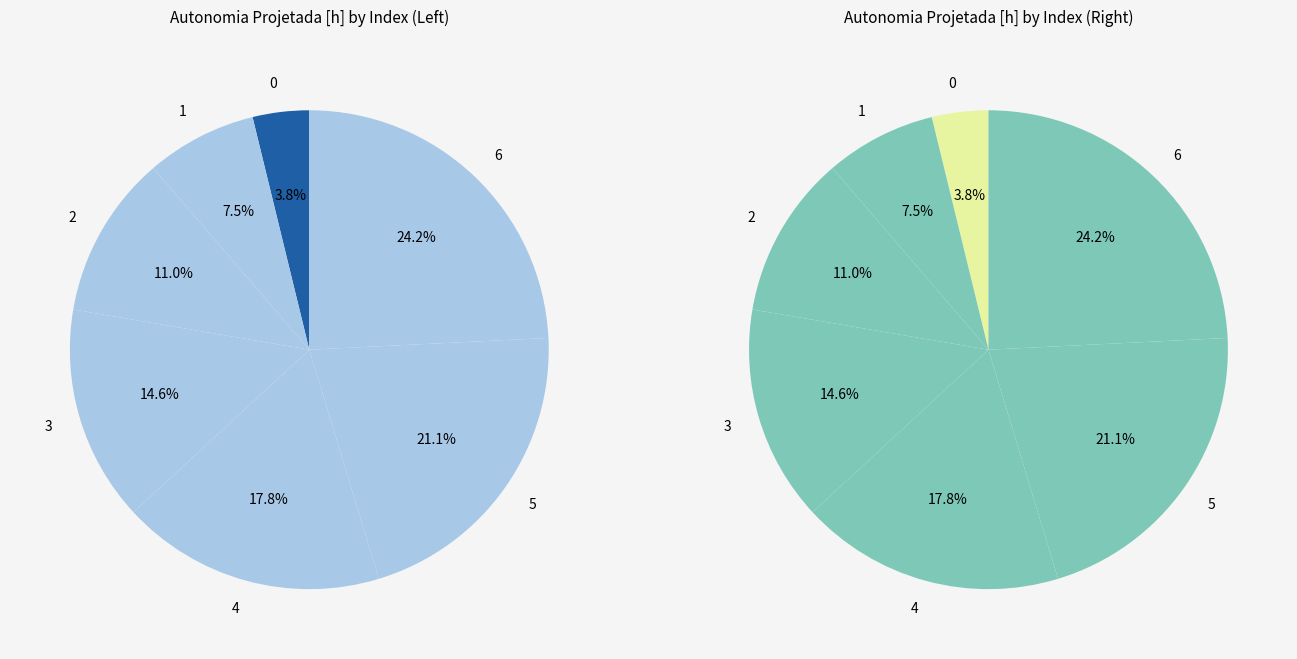

To the nearest percent, what portion does 5 represent?

21%